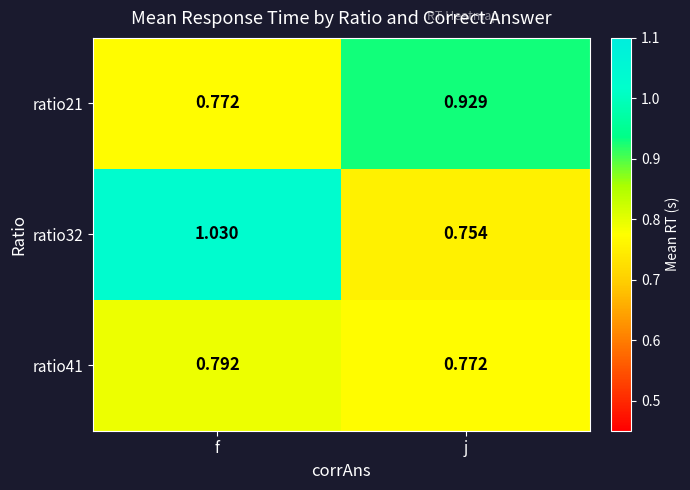

Is the value of ratio32 at j greater than the value of ratio21 at f?

No